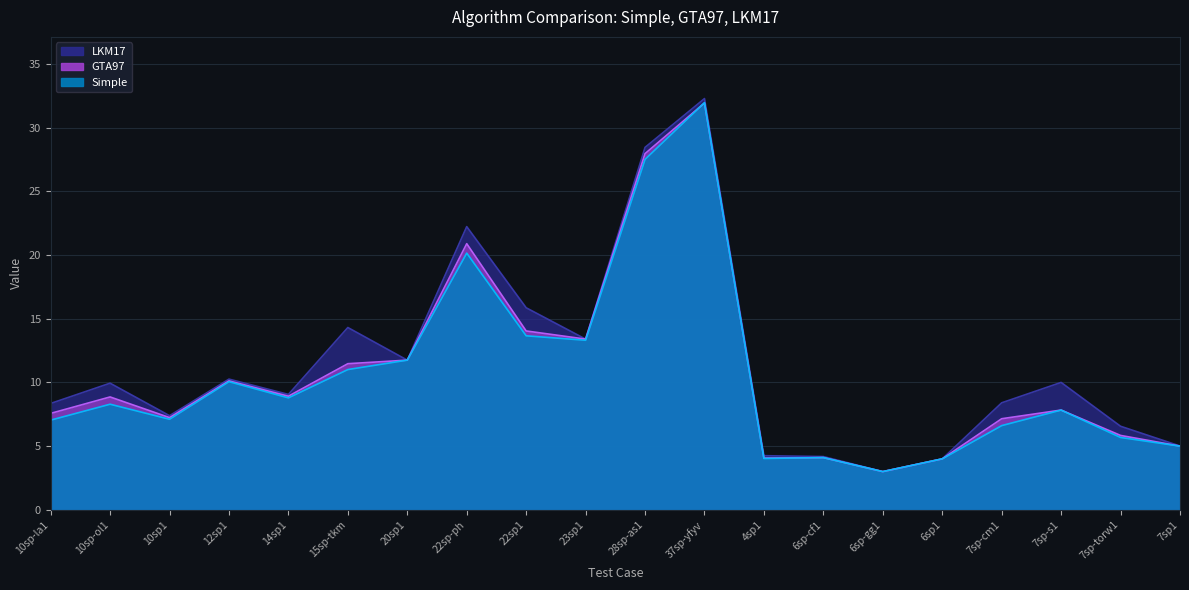

The value of LKM17 at 4sp1 is 4.2. True or false?

True